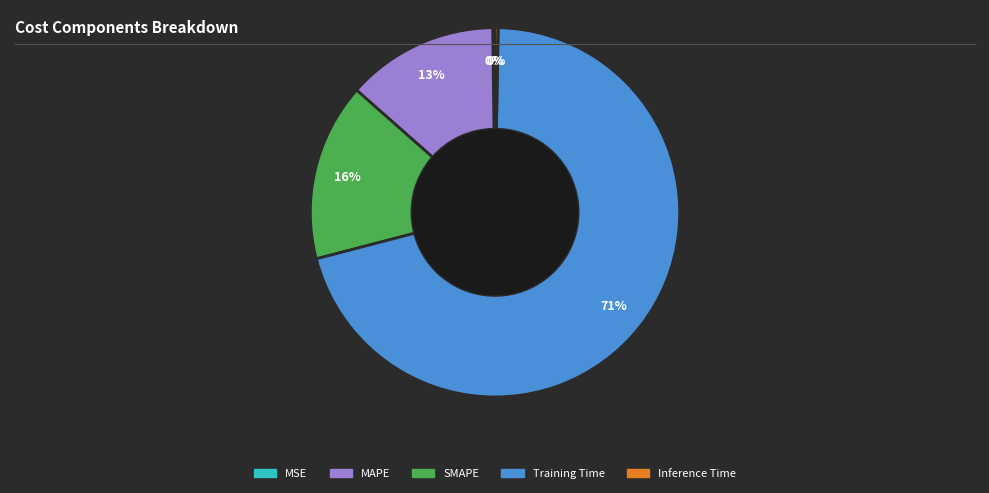

Which slice is the largest?

Training Time